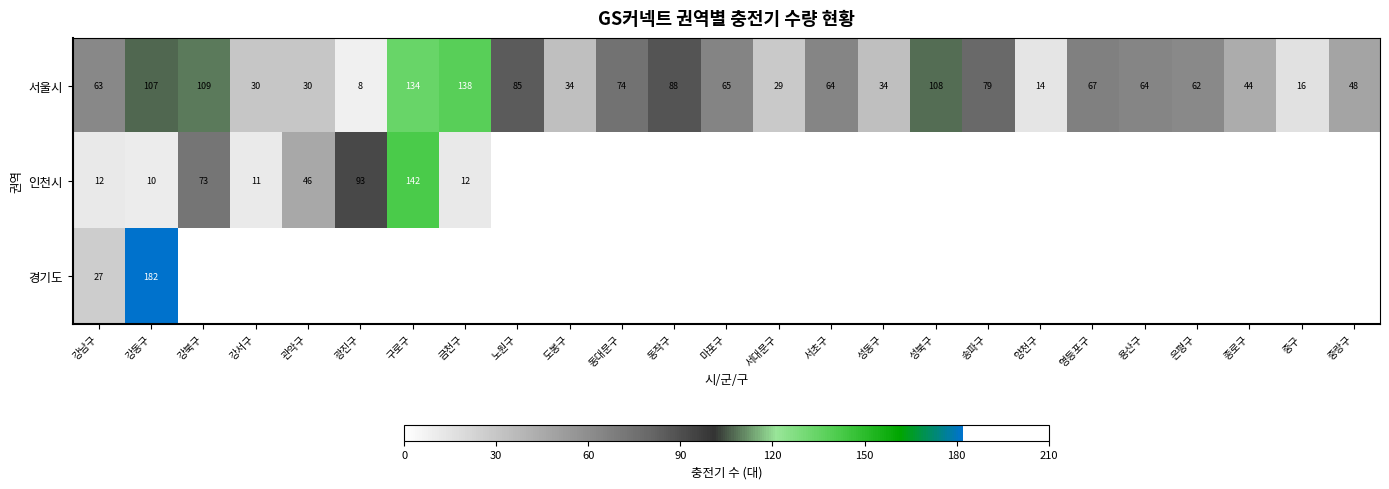

At which category is the sum across all series the highest?

강동구